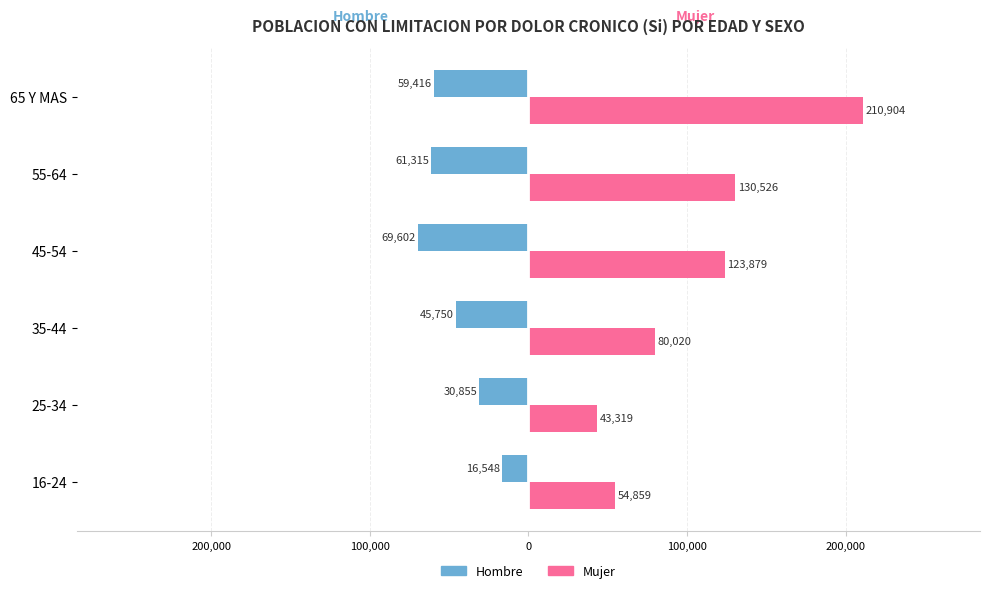

List the series in order of their overall mean, lowest first.

Hombre, Mujer